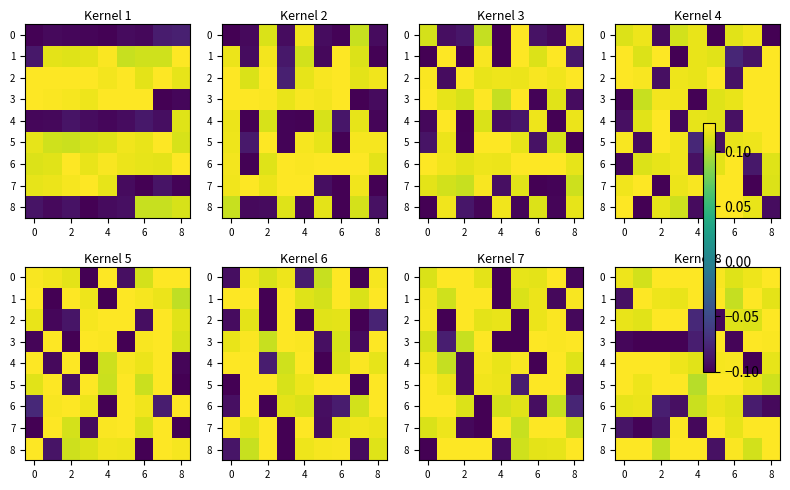

What is the minimum value shown in the chart?

-0.1